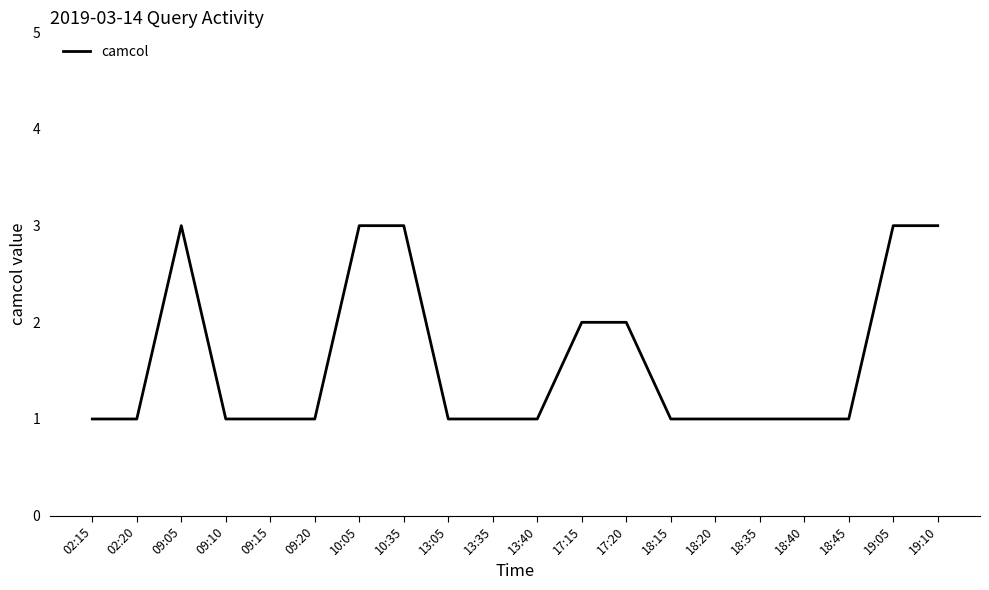

What is the greatest value displayed?

3